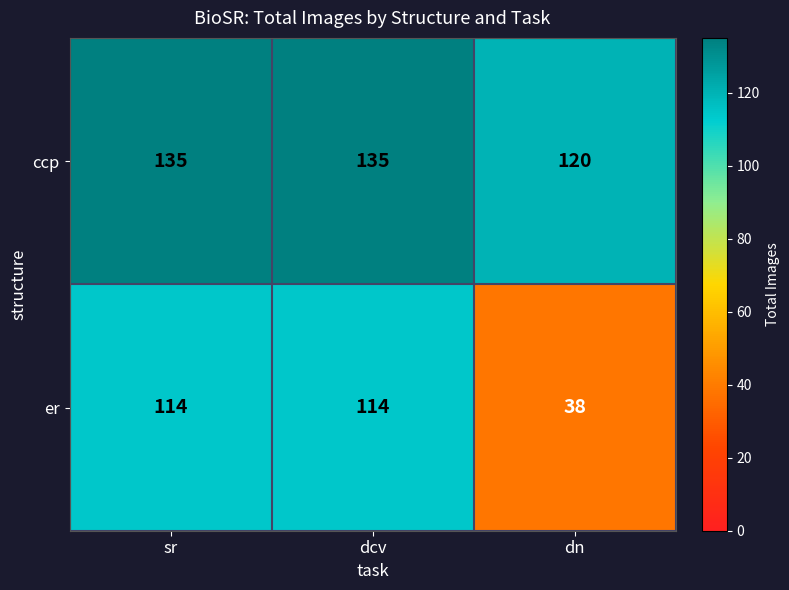

Which series has the largest total across all categories?

ccp